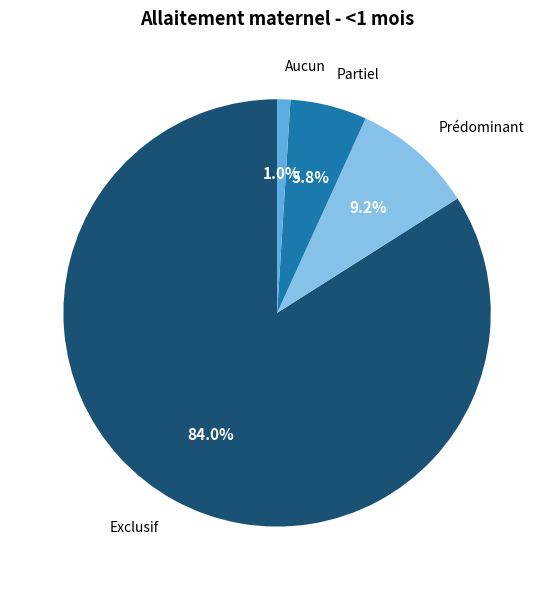

Does Exclusif account for over 50% of the chart?

Yes